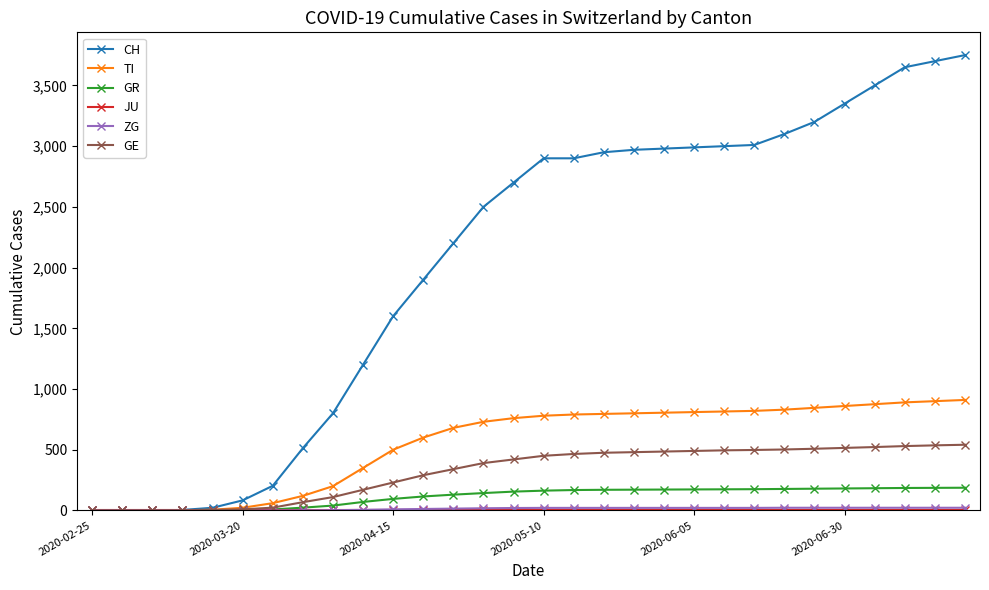

Which series has the largest range (max minus min)?

CH